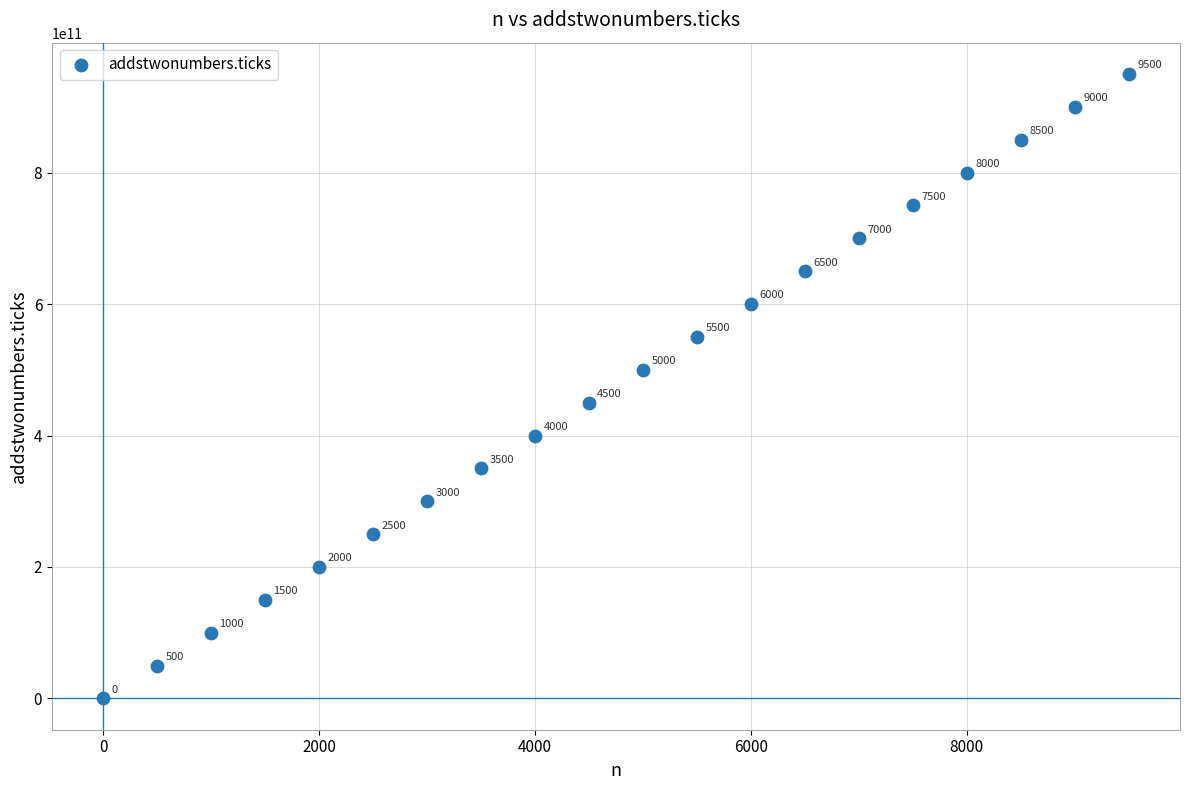

What is the range of X values (max minus min)?

9500